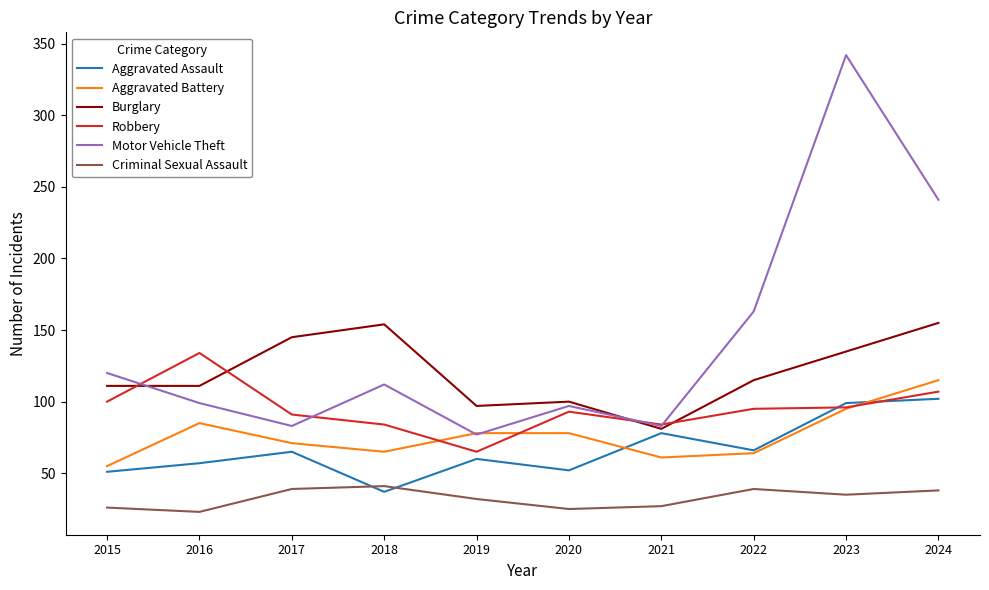

What is the minimum value for Aggravated Battery?

55